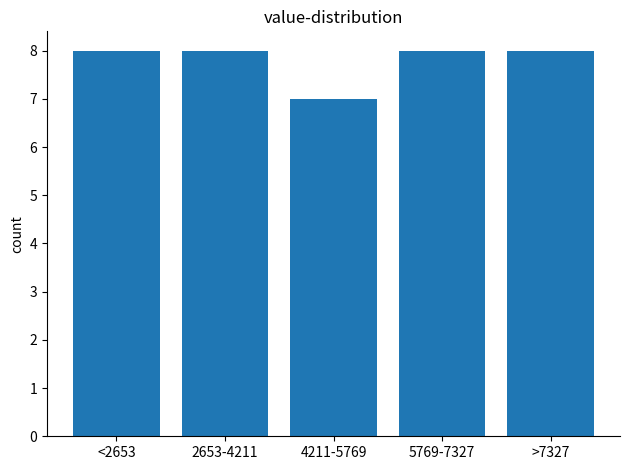

Reading right to left, extract all data points from this chart.

8	8	7	8	8